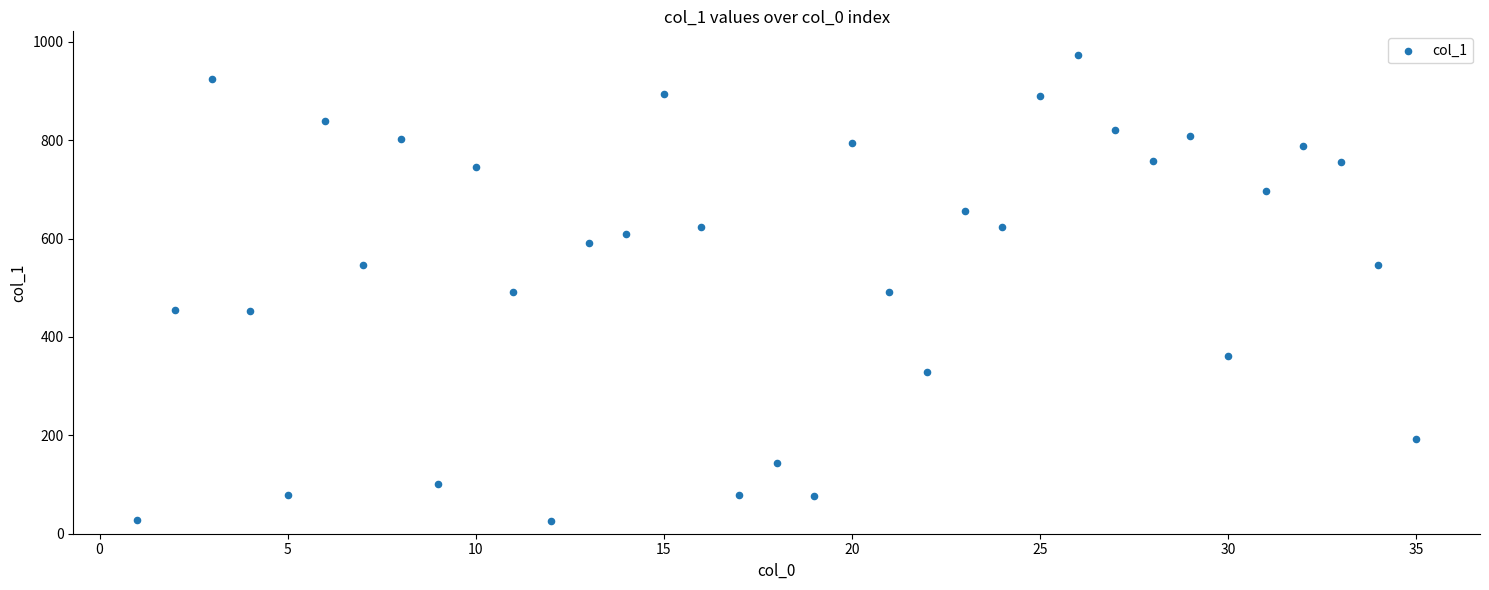

What is the range of Y values (max minus min)?

948